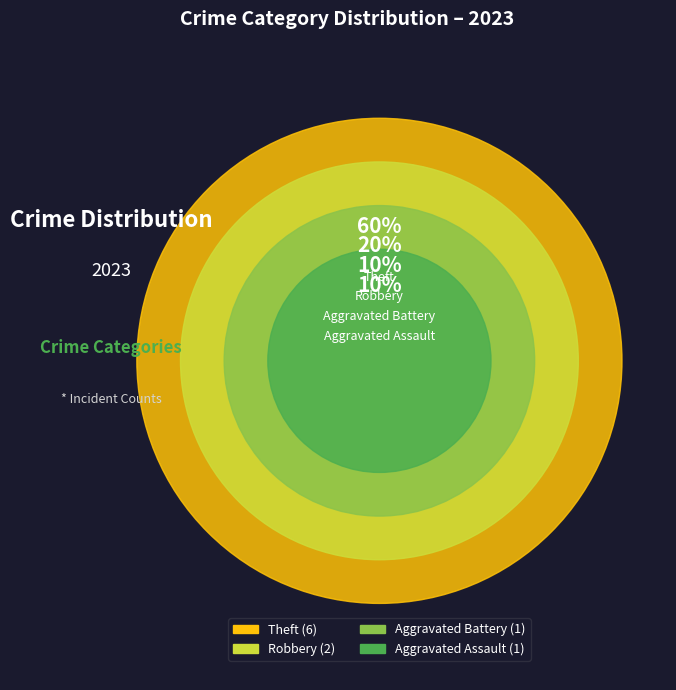

Which slice represents more than half of the pie?

Theft